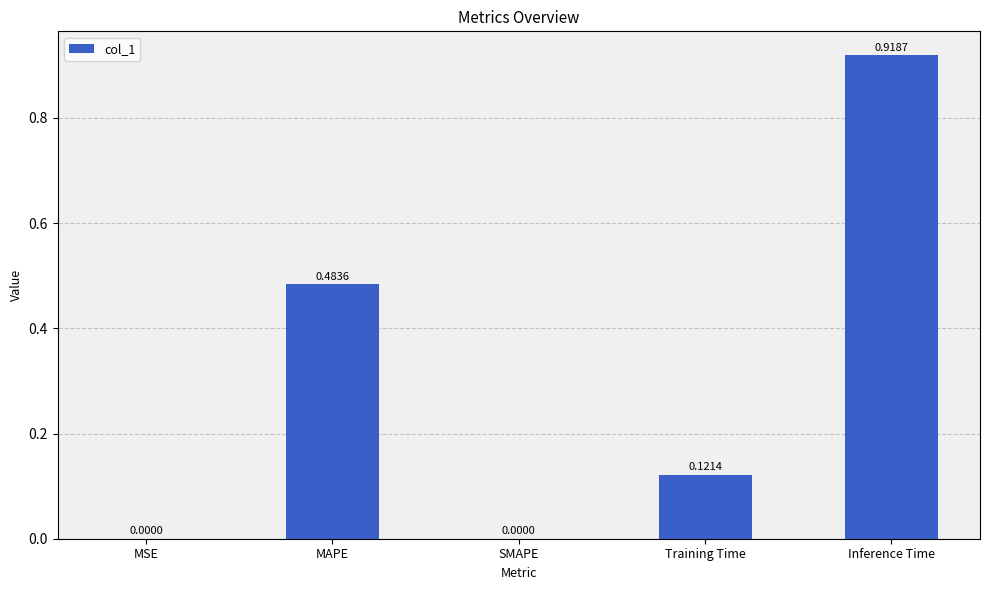

Are the bars horizontal?

No